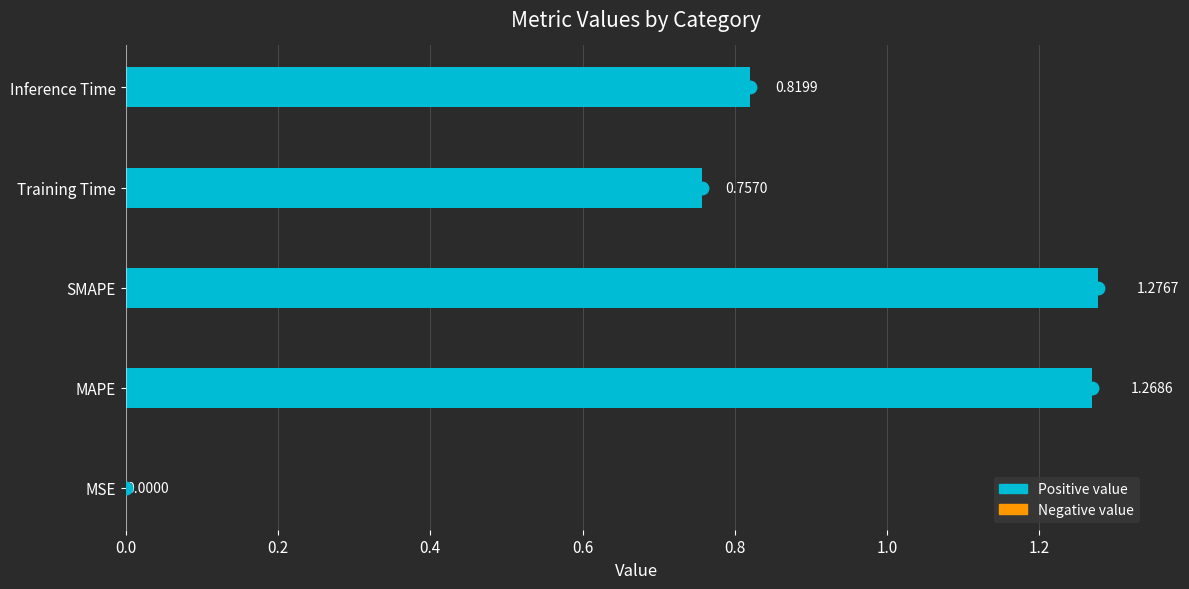

At which label is the value closest to 0?

MSE